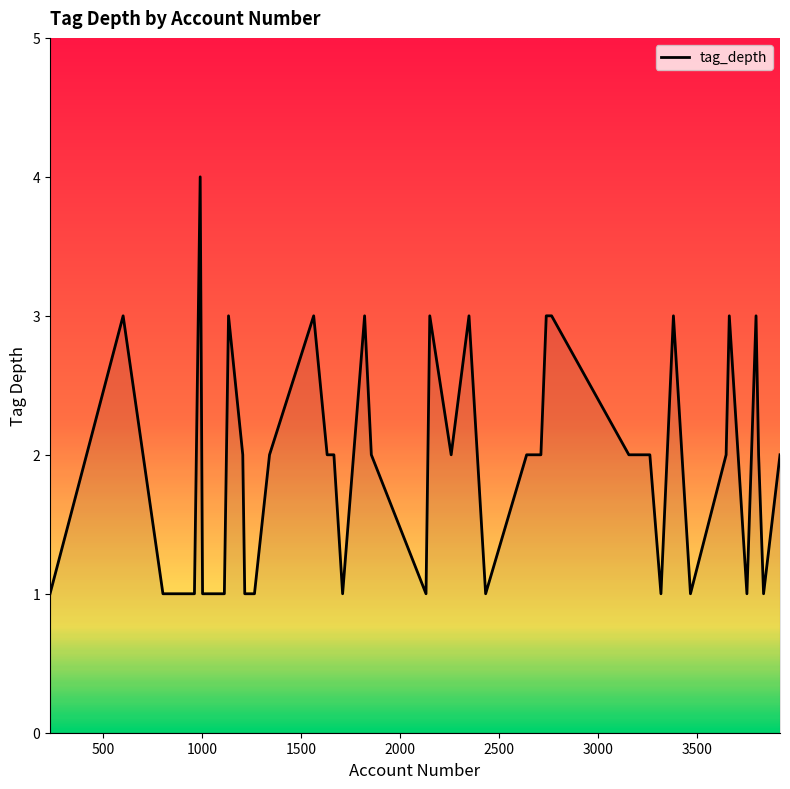

What is the greatest value displayed?

4